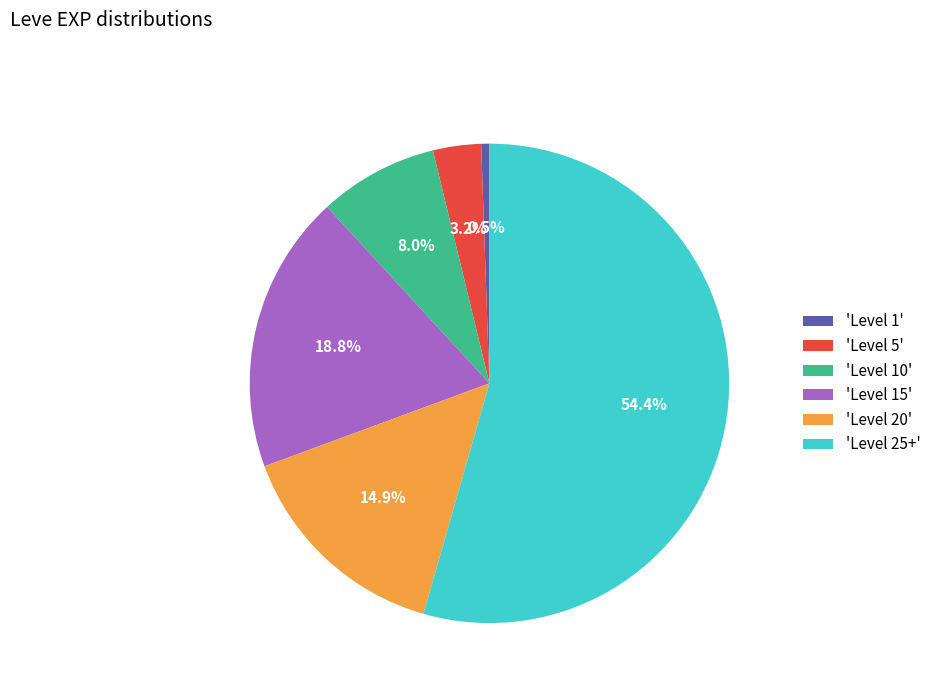

Which category accounts for the majority?

'Level 25+'